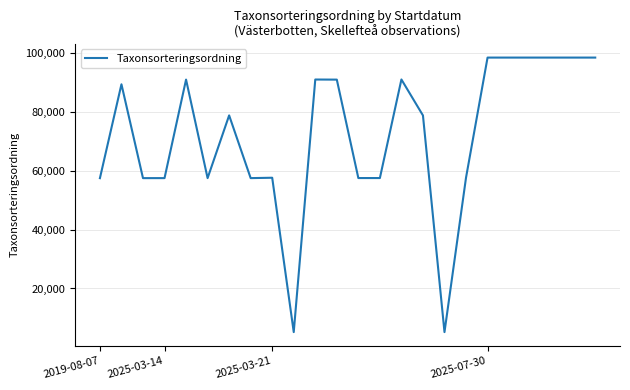

What is the maximum value shown in the chart?

98467